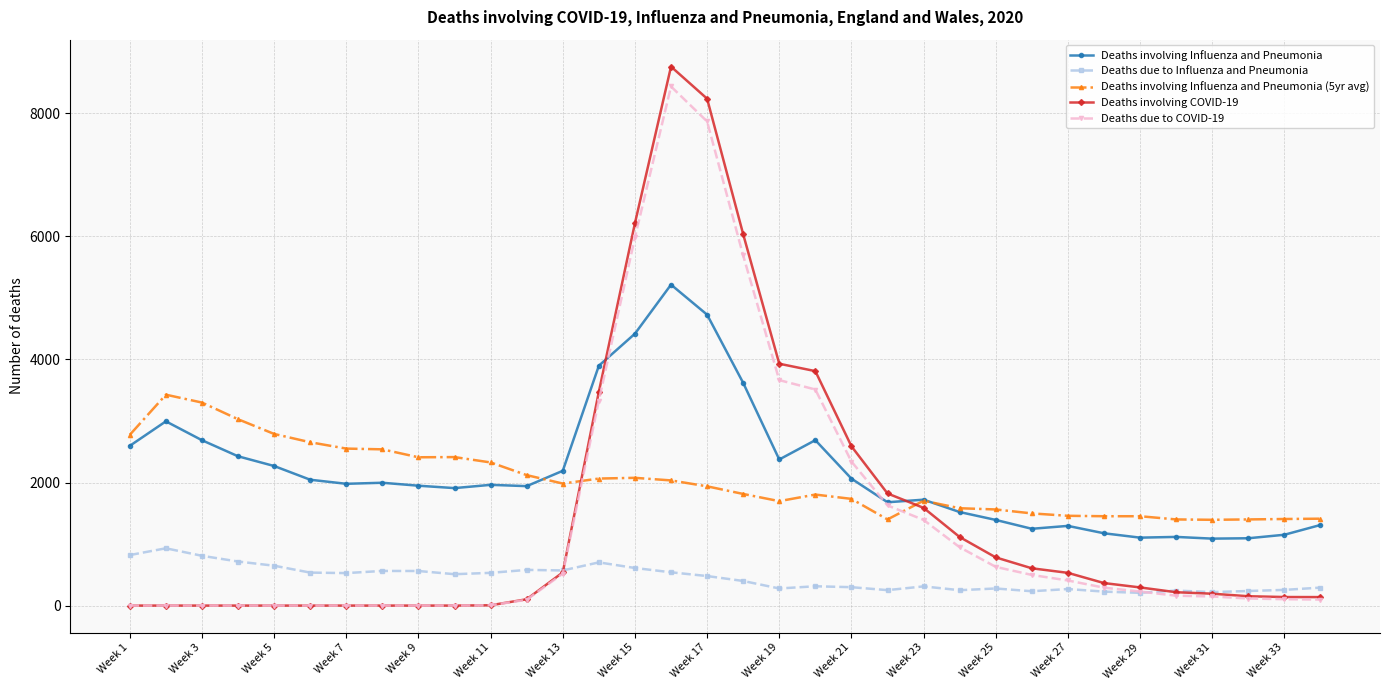

True or false: Deaths involving Influenza and Pneumonia and Deaths due to Influenza and Pneumonia intersect in this chart.

False